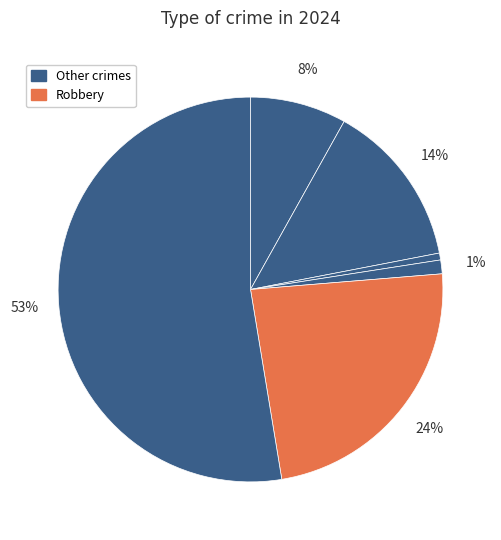

How many slices are in this pie chart?

6